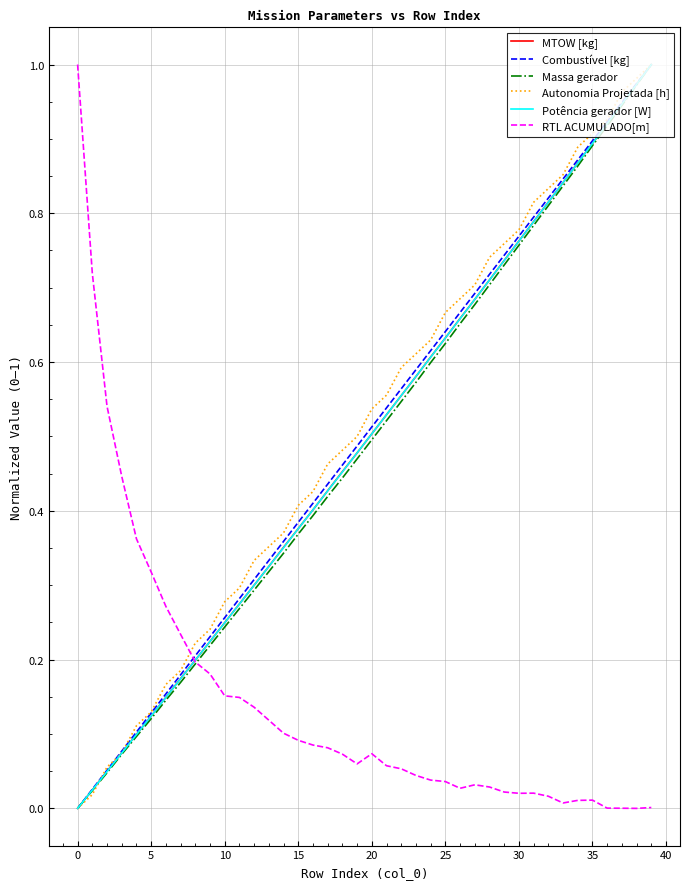

Which series has the largest total across all categories?

Autonomia Projetada [h]